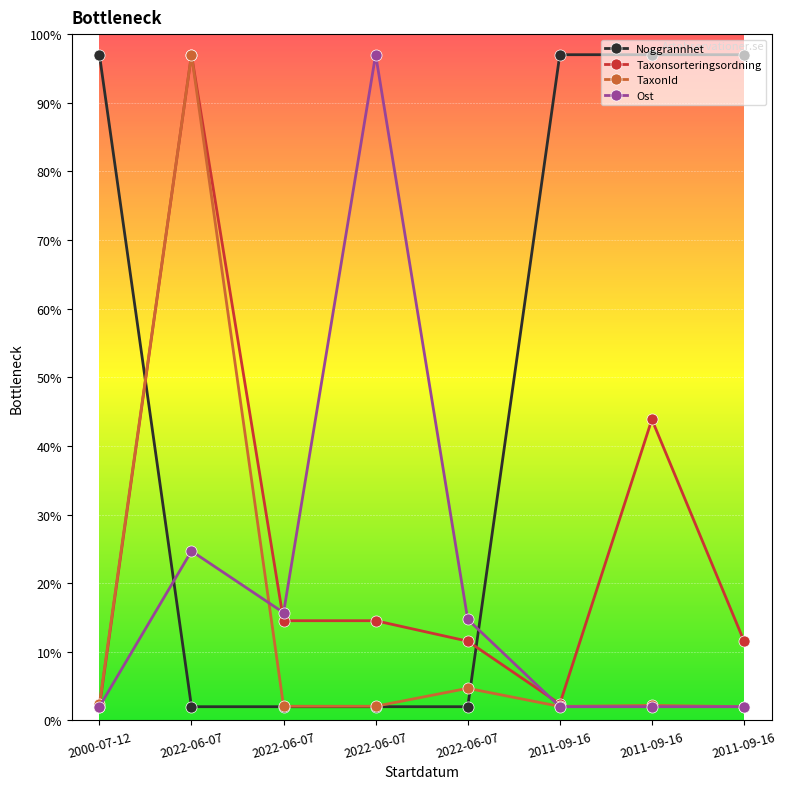

What is the smallest value displayed?

2.0